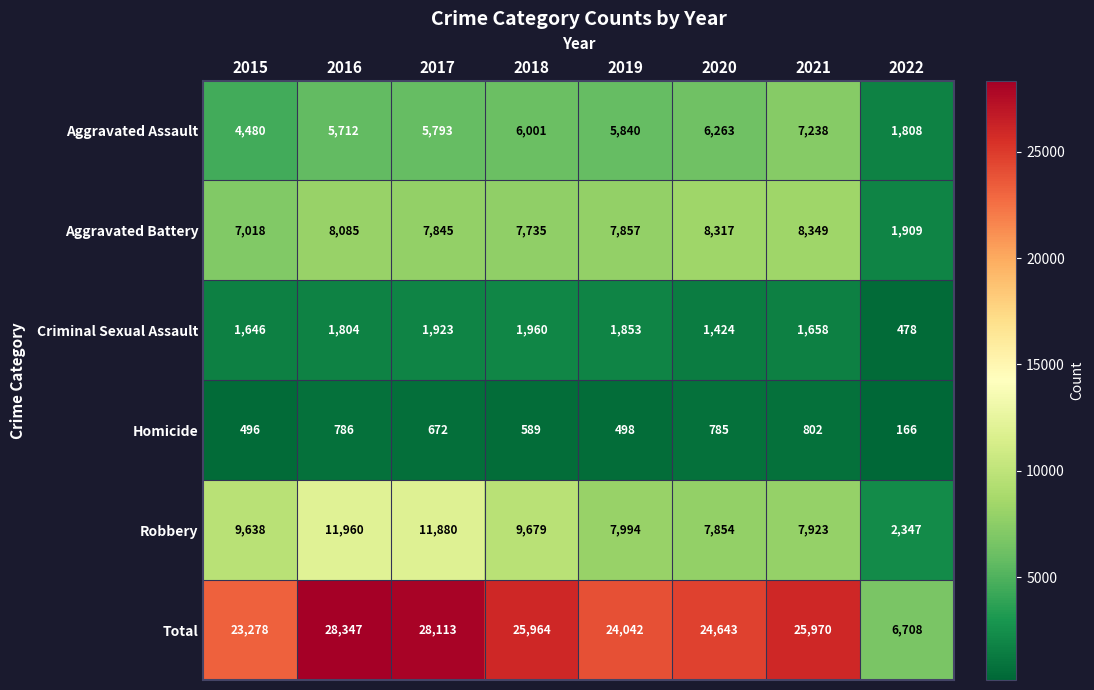

The value of Homicide at 2017 is 672. True or false?

True